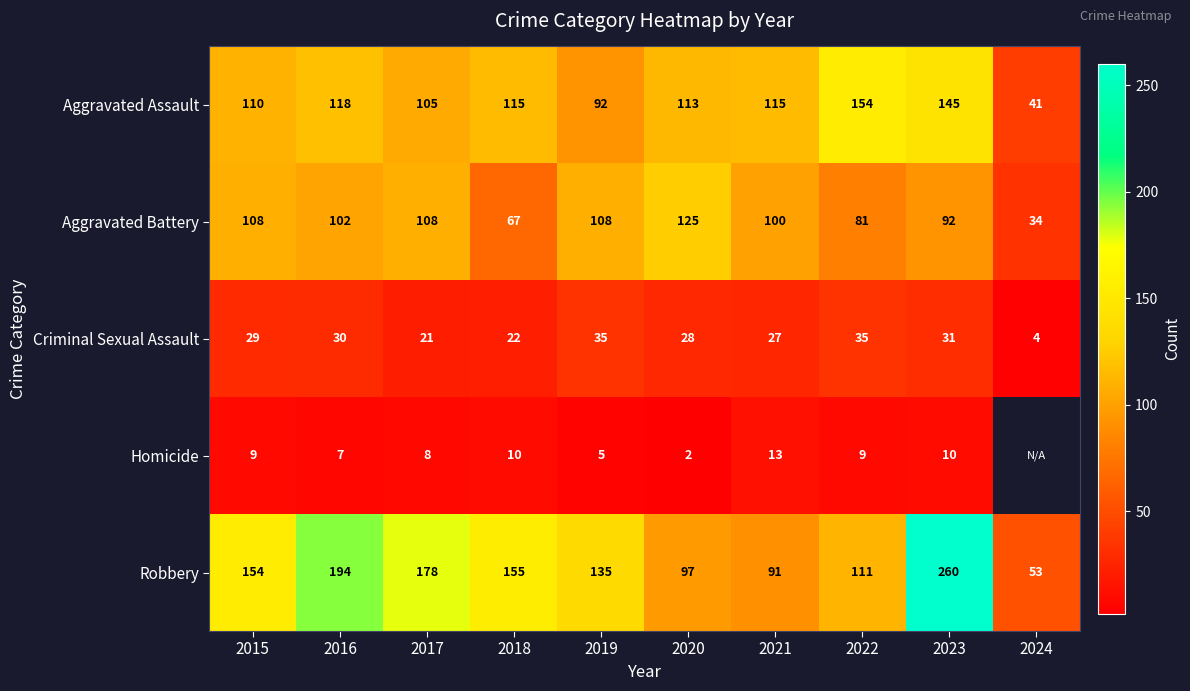

Rank the series at 2017 from highest to lowest value.

Robbery, Aggravated Battery, Aggravated Assault, Criminal Sexual Assault, Homicide